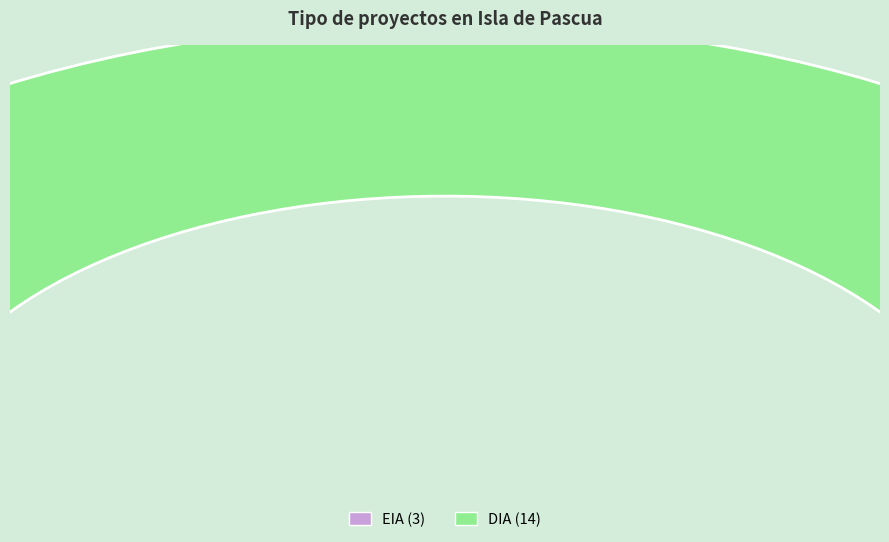

How much of the chart is everything except DIA?

17.6%